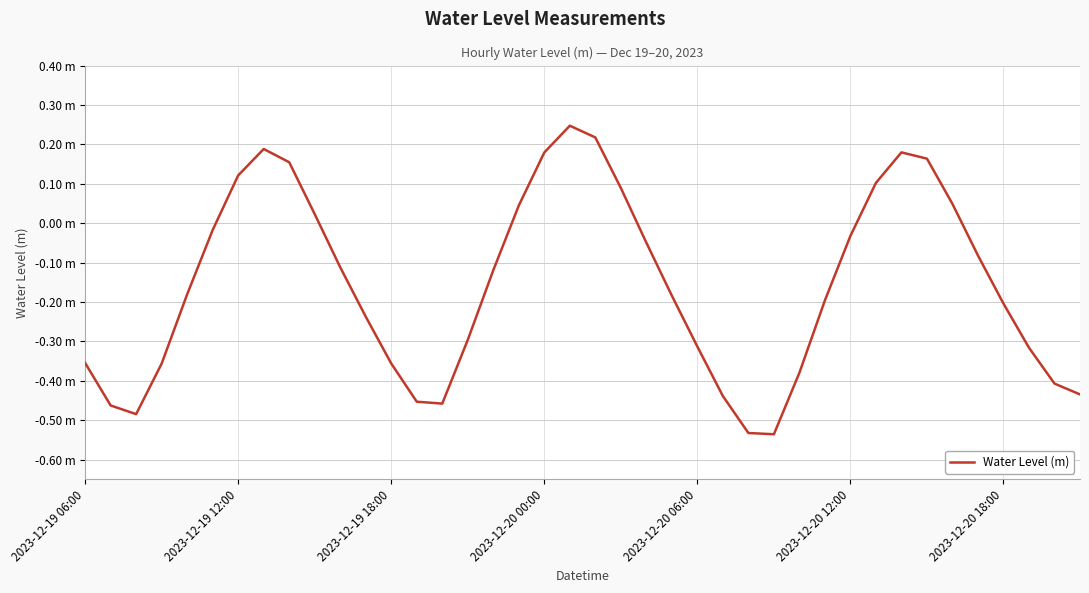

True or false: there are more than 1 points higher than both neighbors.

True